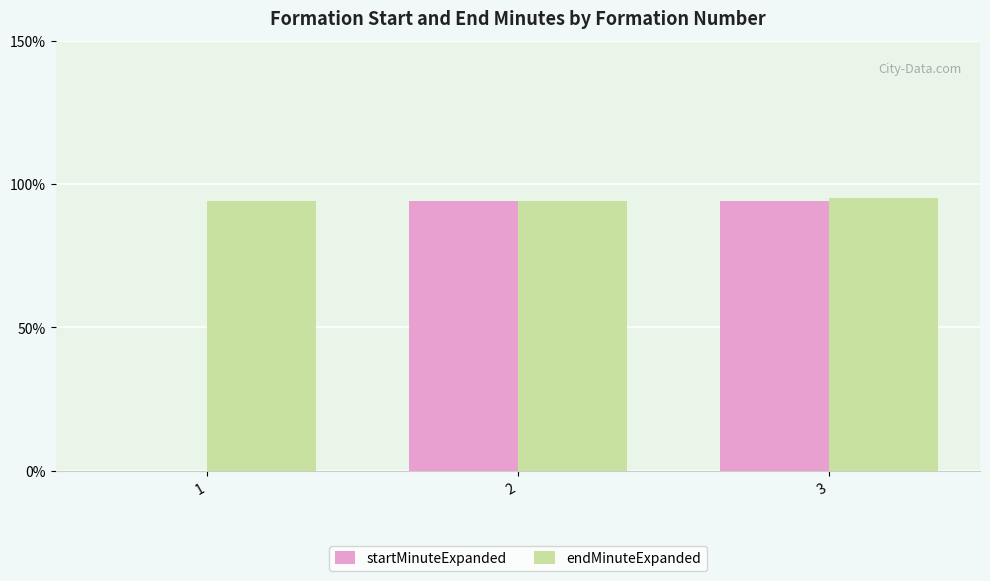

What are all the series names shown in the legend?

startMinuteExpanded, endMinuteExpanded